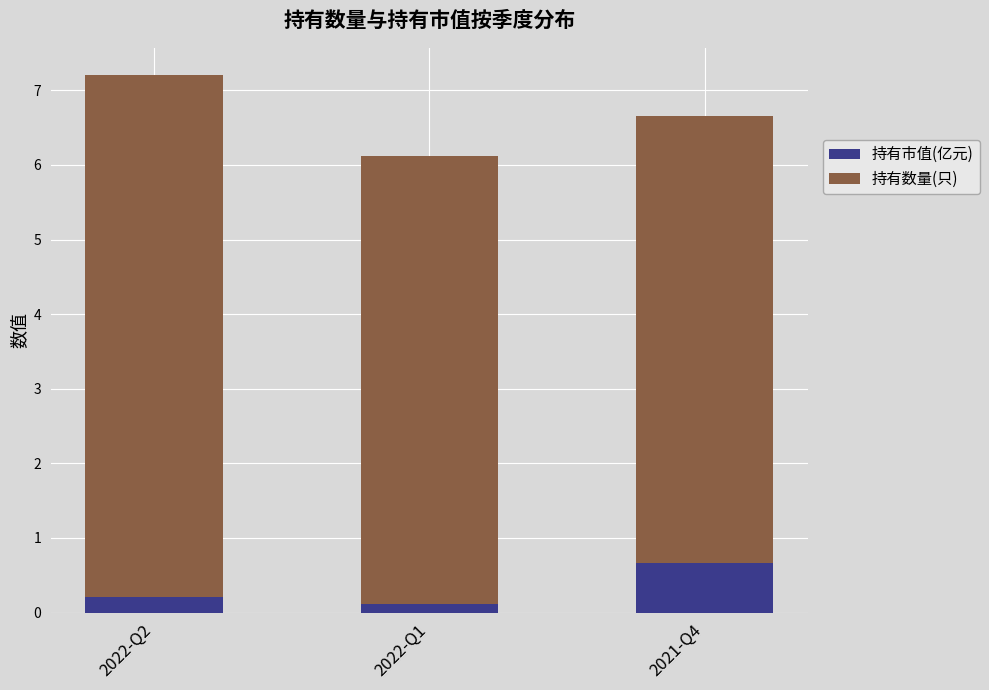

At which category is the sum across all series the highest?

2022-Q2